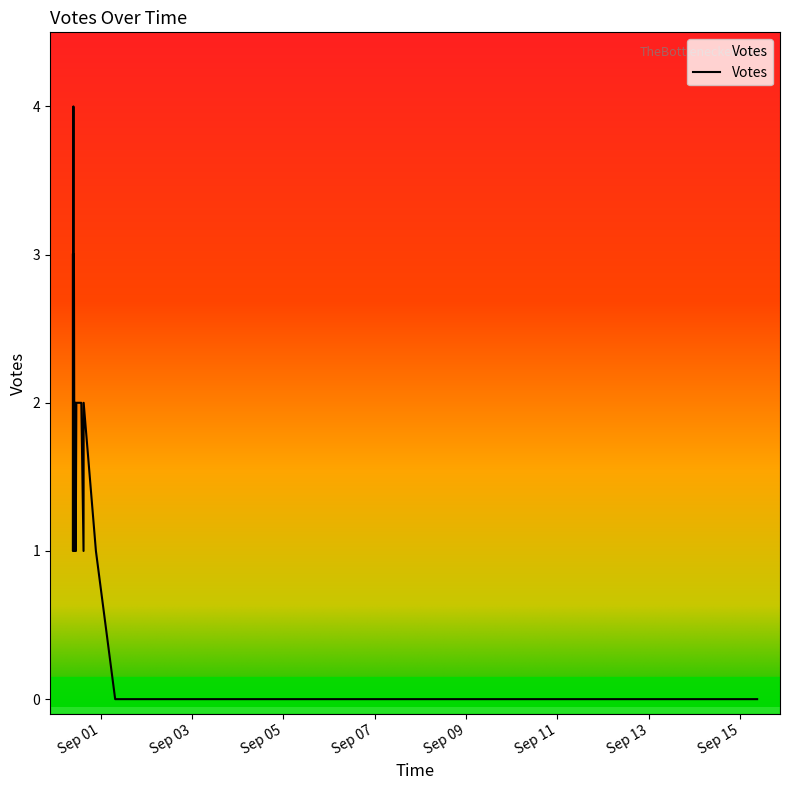

How many lines are shown in the chart?

1